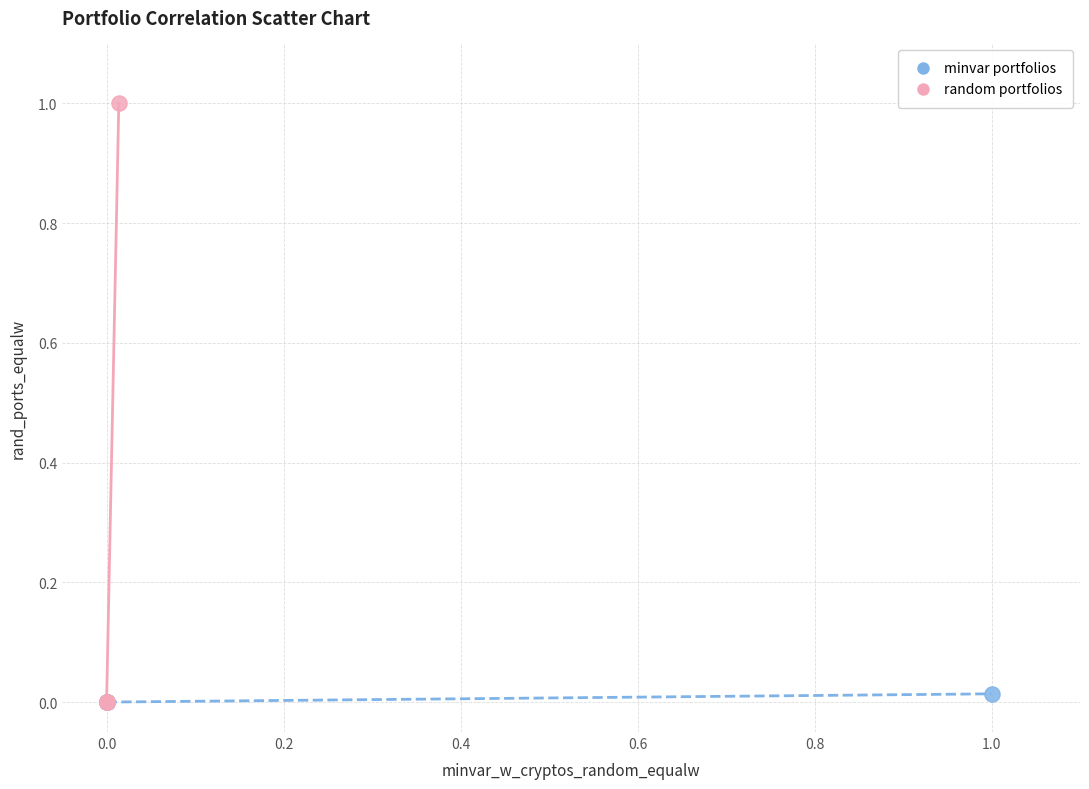

Which series has the largest Y range (max minus min)?

random portfolios